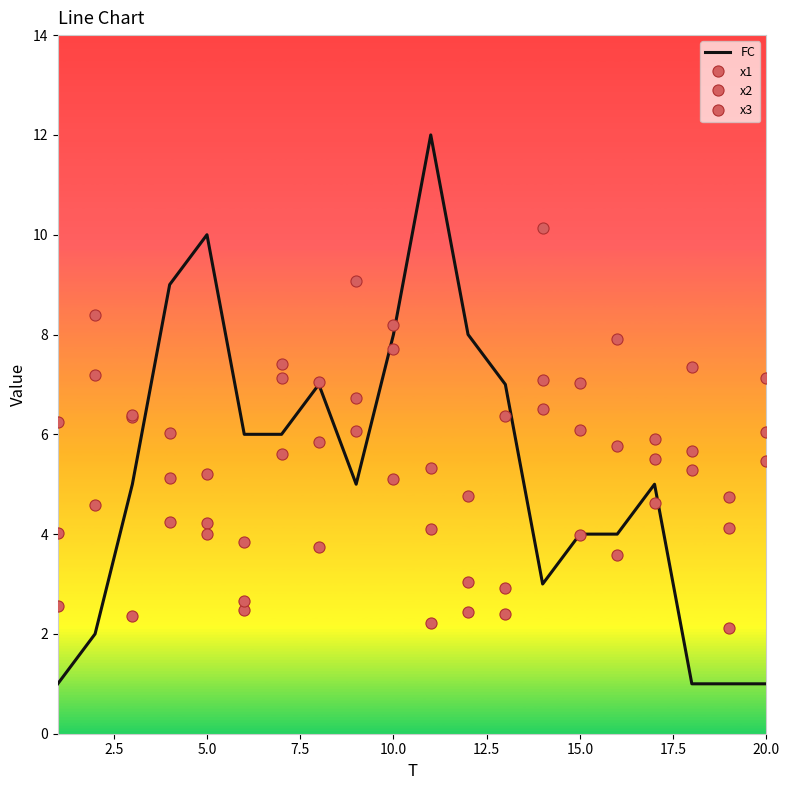

How many categories are shown in the chart?

20